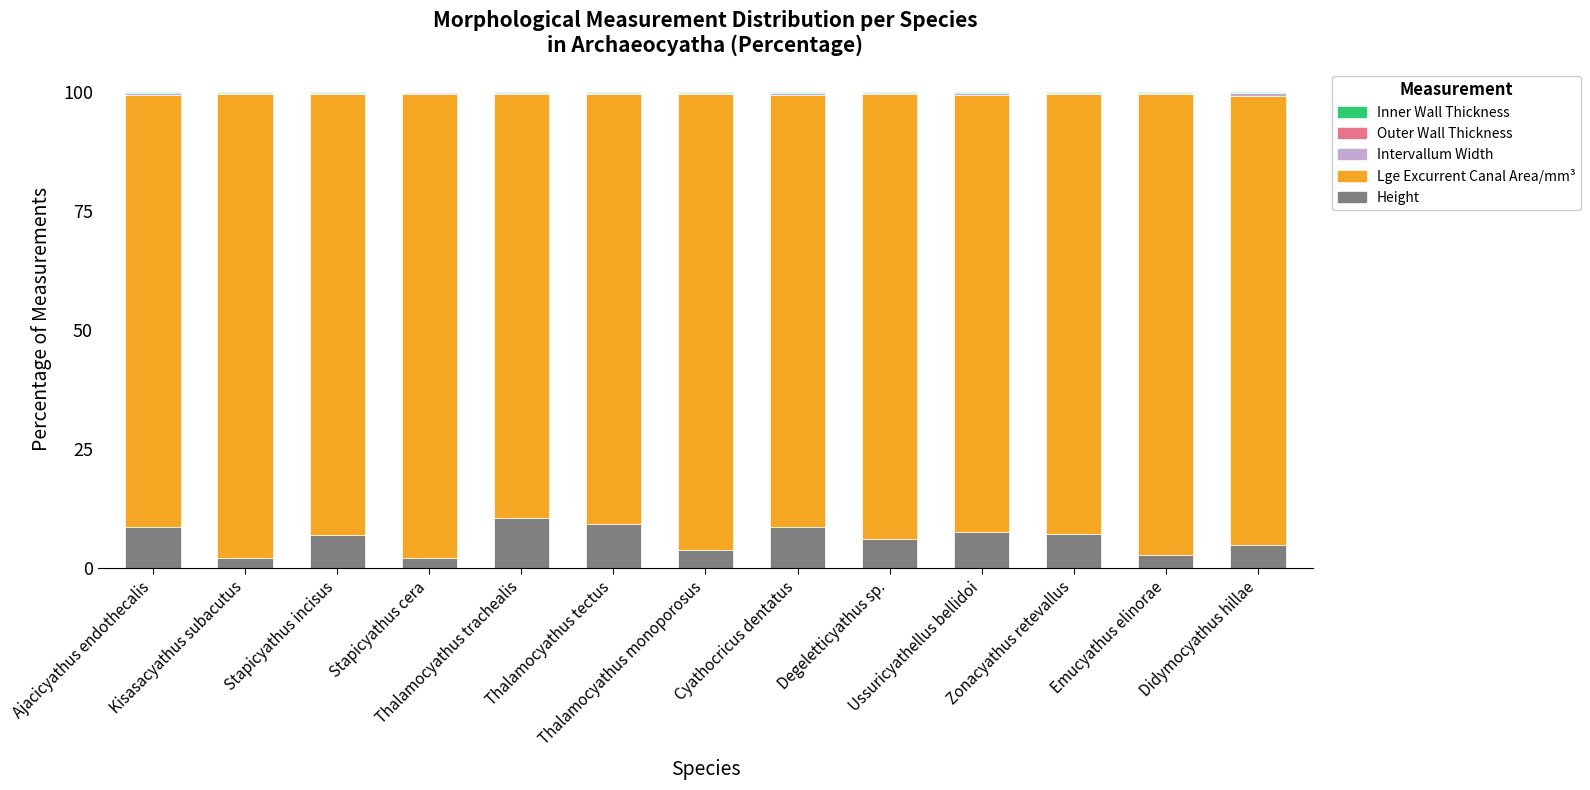

True or false: Height has a value of 0.7 at Stapicyathus cera.

False